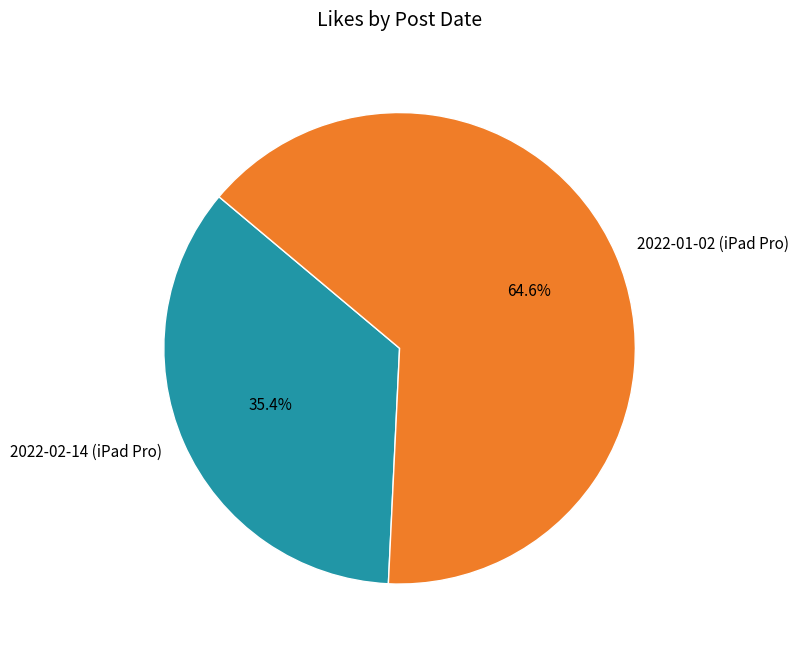

To the nearest percent, what is the combined percentage of 2022-01-02 (iPad Pro) and 2022-02-14 (iPad Pro)?

100%